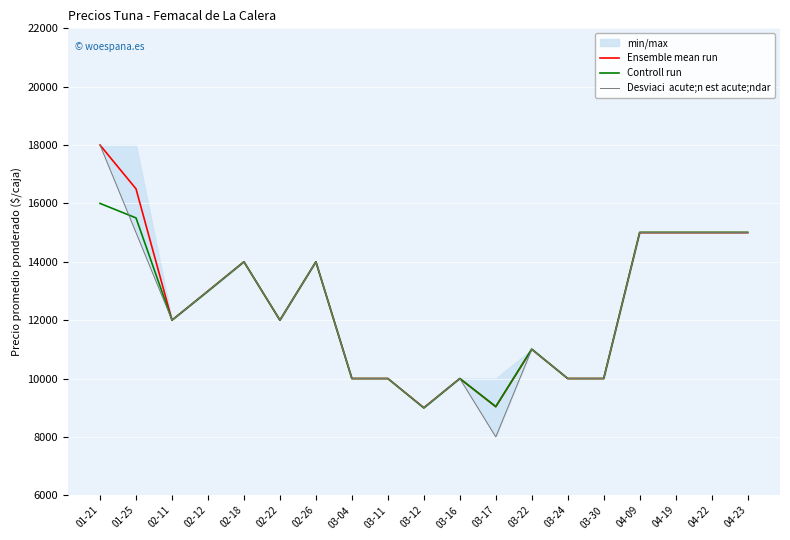

True or false: Ensemble mean run and Controll run cross at least once.

False